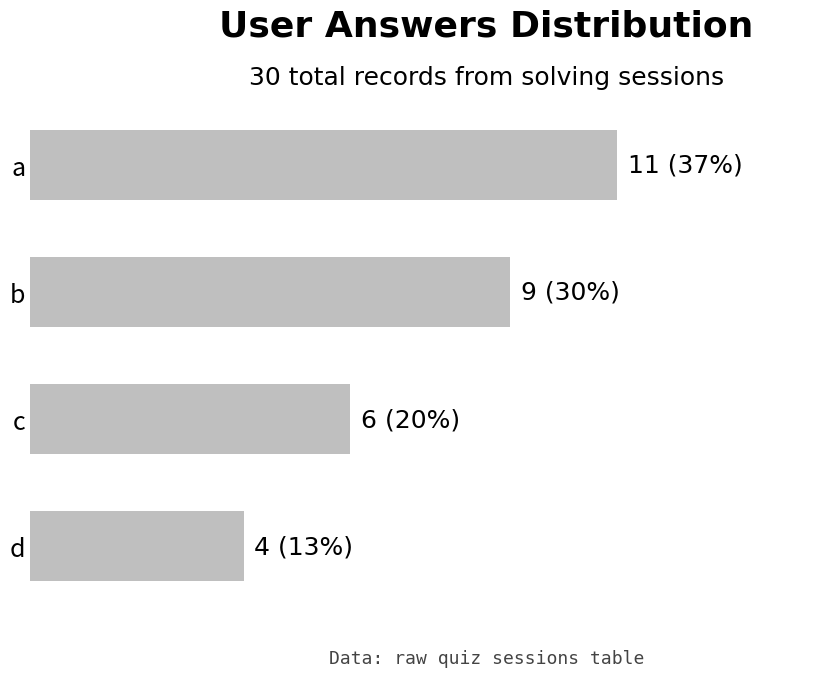

List the labels in order of value, largest first.

a, b, c, d